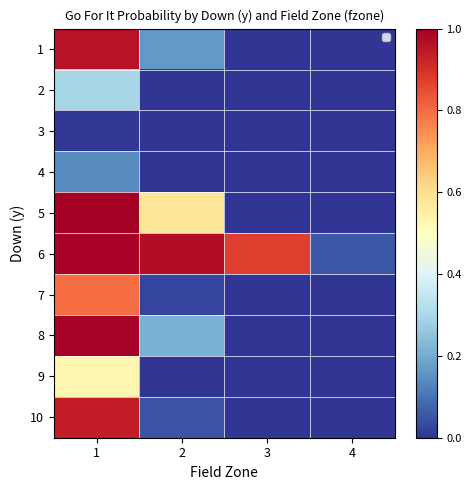

What is the total value across all series at 2?

2.0